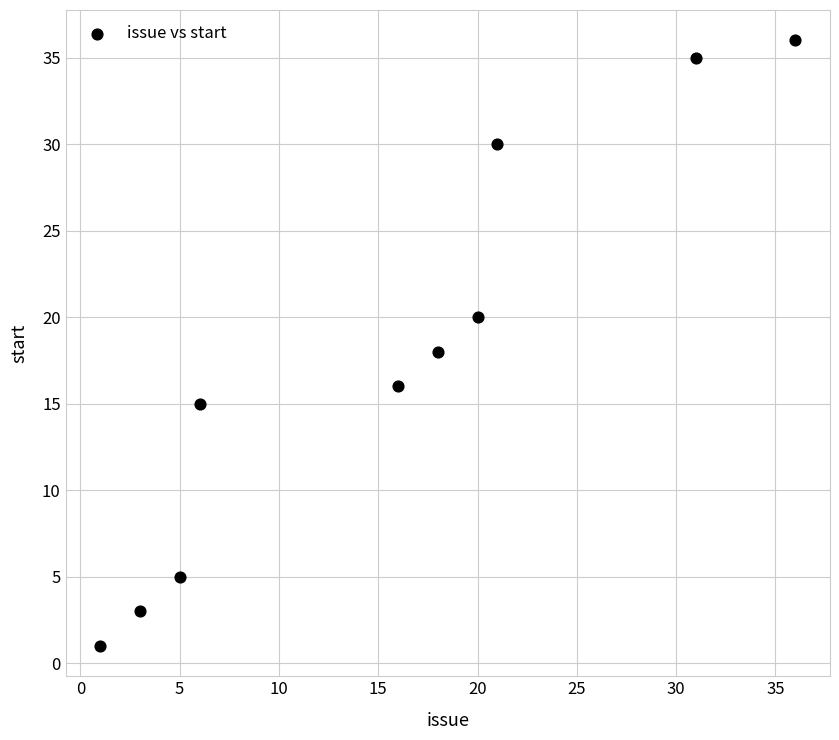

What is the range of X values (max minus min)?

35